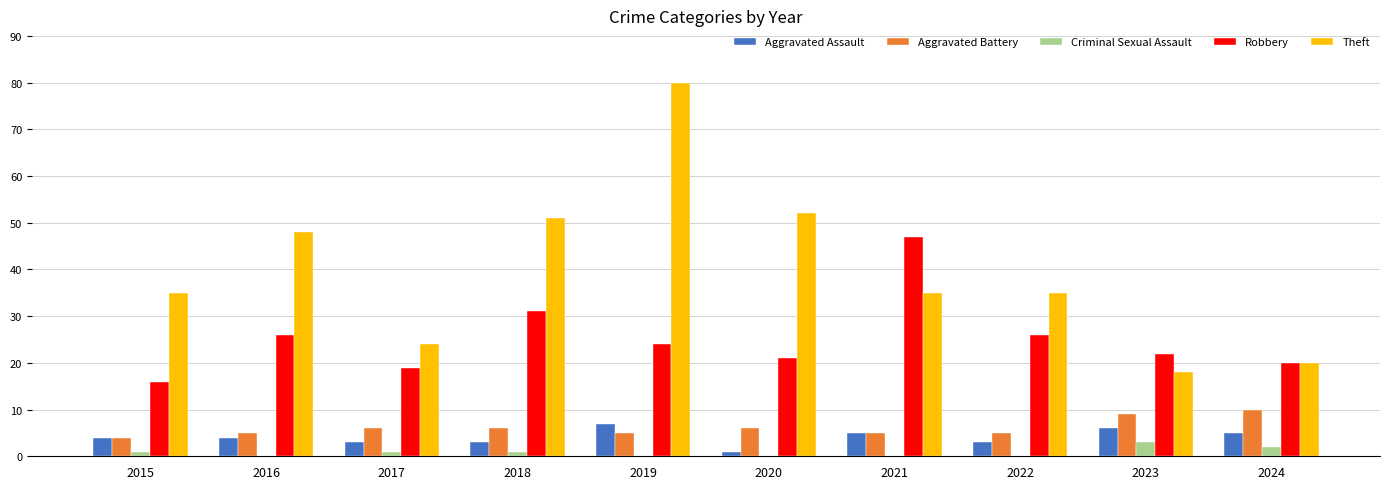

How many groups of bars are there?

10